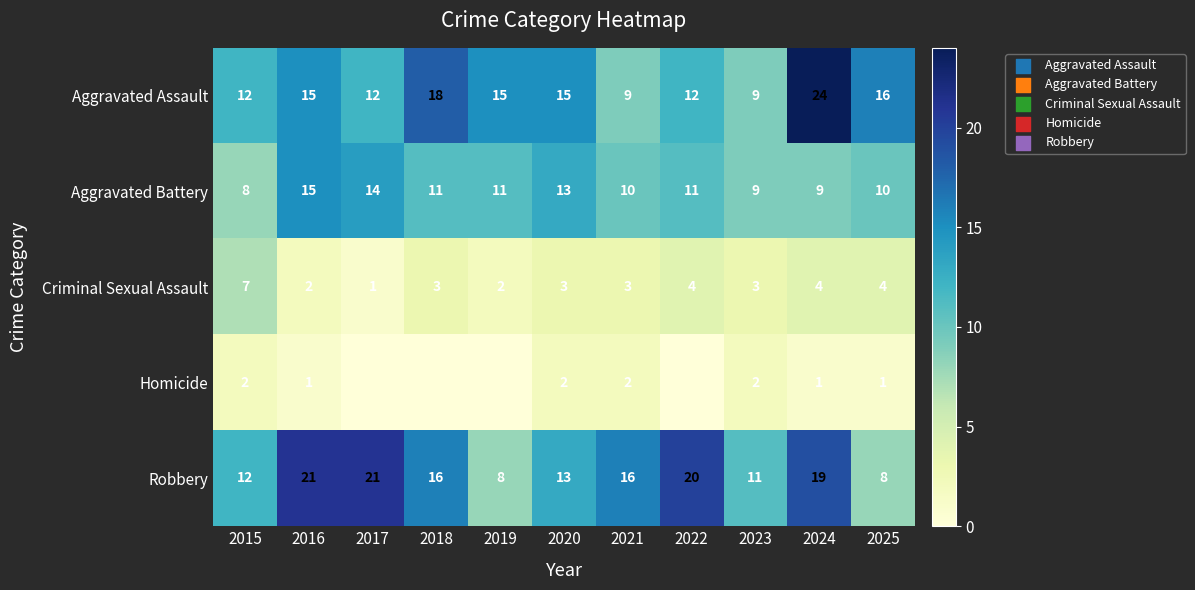

The Aggravated Assault series shows 16 at 2025. True or false?

True